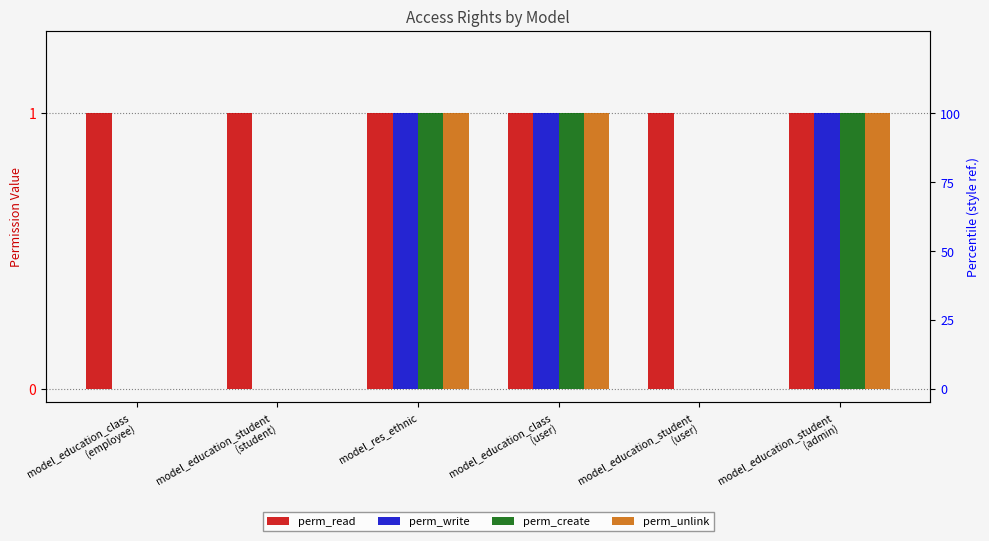

Reading left to right, transcribe all the data shown in this chart.

perm_read: model_education_class
(employee)=1	model_education_student
(student)=1	model_res_ethnic=1	model_education_class
(user)=1	model_education_student
(user)=1	model_education_student
(admin)=1
perm_write: model_education_class
(employee)=0	model_education_student
(student)=0	model_res_ethnic=1	model_education_class
(user)=1	model_education_student
(user)=0	model_education_student
(admin)=1
perm_create: model_education_class
(employee)=0	model_education_student
(student)=0	model_res_ethnic=1	model_education_class
(user)=1	model_education_student
(user)=0	model_education_student
(admin)=1
perm_unlink: model_education_class
(employee)=0	model_education_student
(student)=0	model_res_ethnic=1	model_education_class
(user)=1	model_education_student
(user)=0	model_education_student
(admin)=1